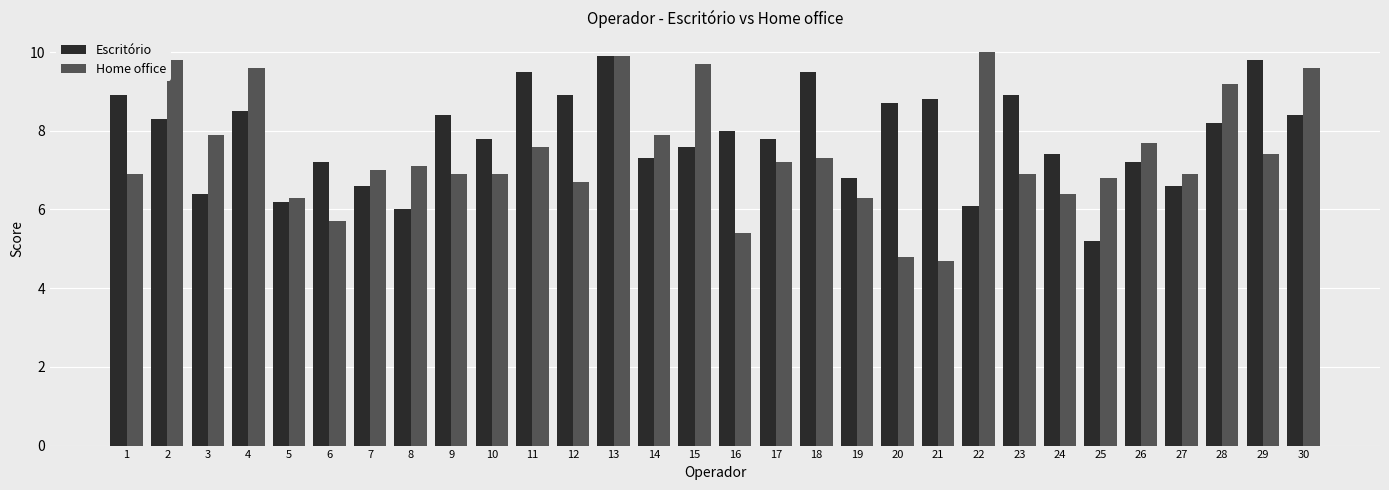

Which label corresponds to the largest value in the chart?

22